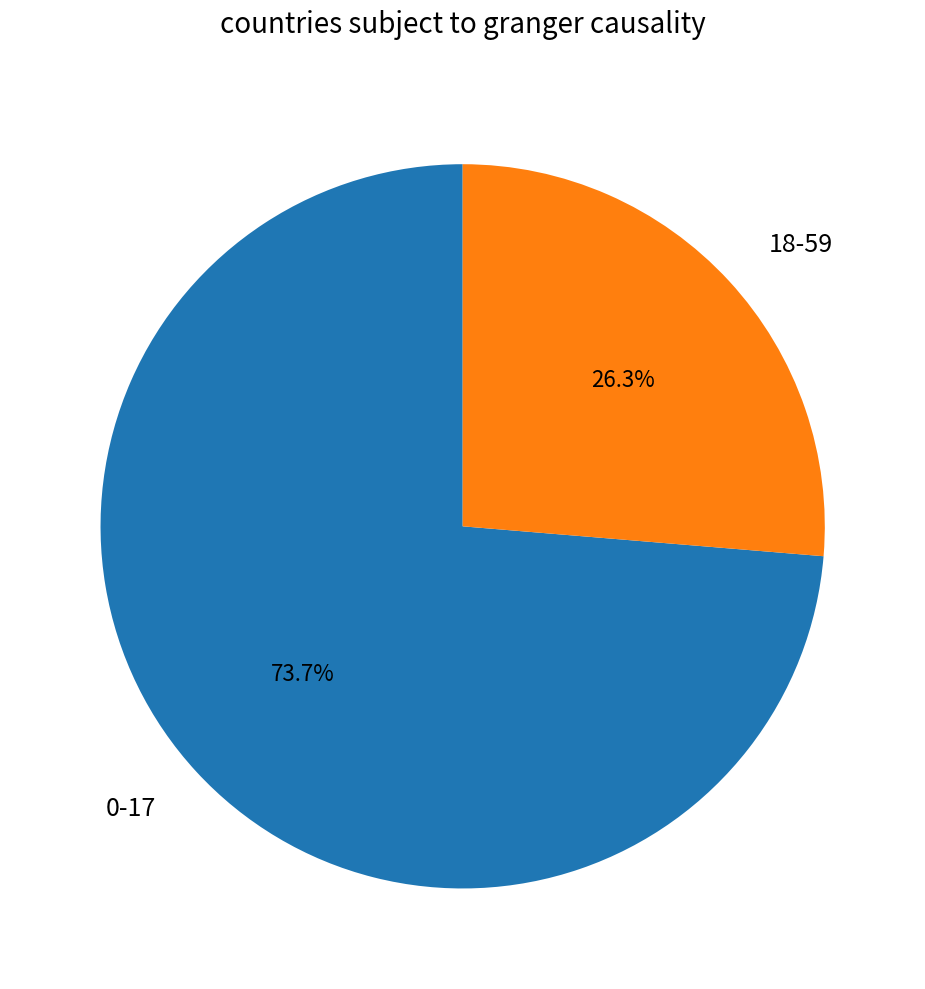

How many slices are in this pie chart?

2